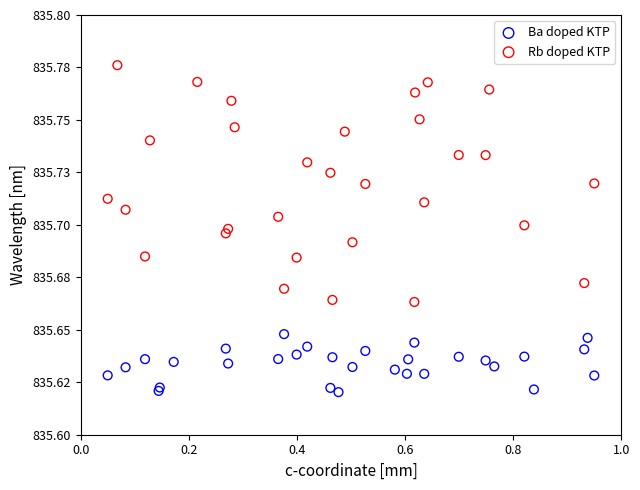

Which series reaches the maximum Y coordinate?

Rb doped KTP